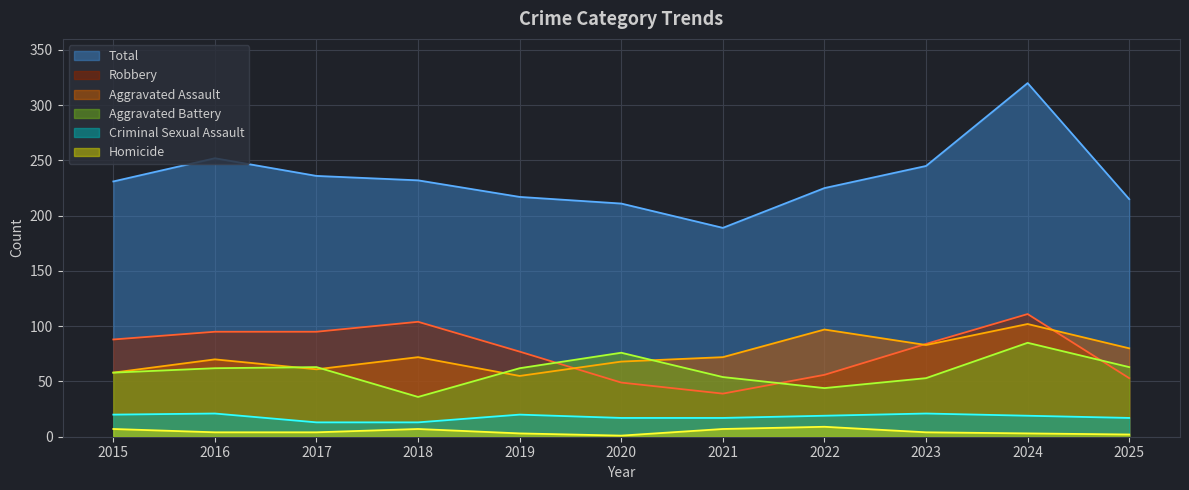

True or false: Aggravated Battery and Homicide intersect in this chart.

False